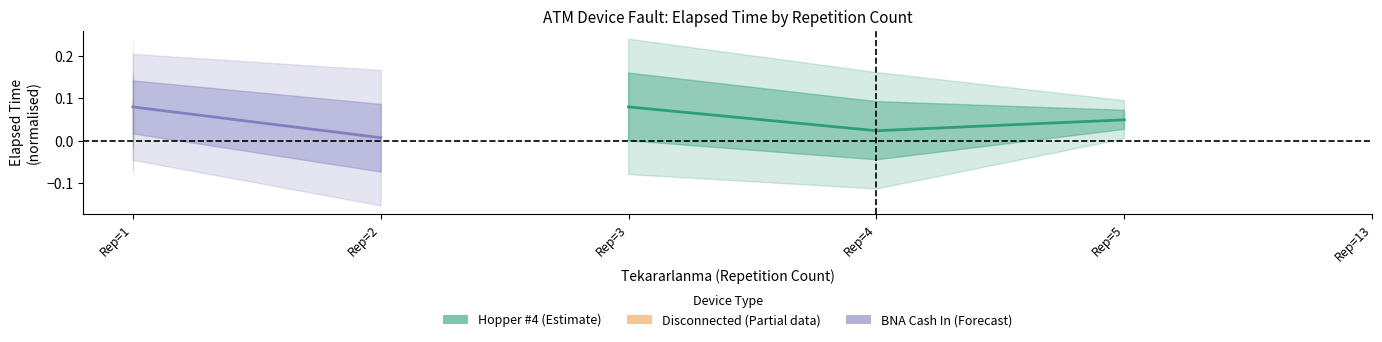

True or false: Hopper #4 (Estimate) and BNA Cash In (Forecast) cross at least once.

False